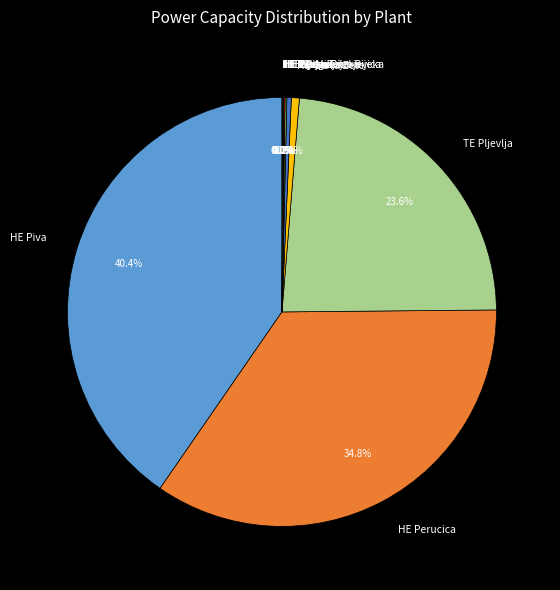

Is TE Pljevlja the majority of the pie?

No